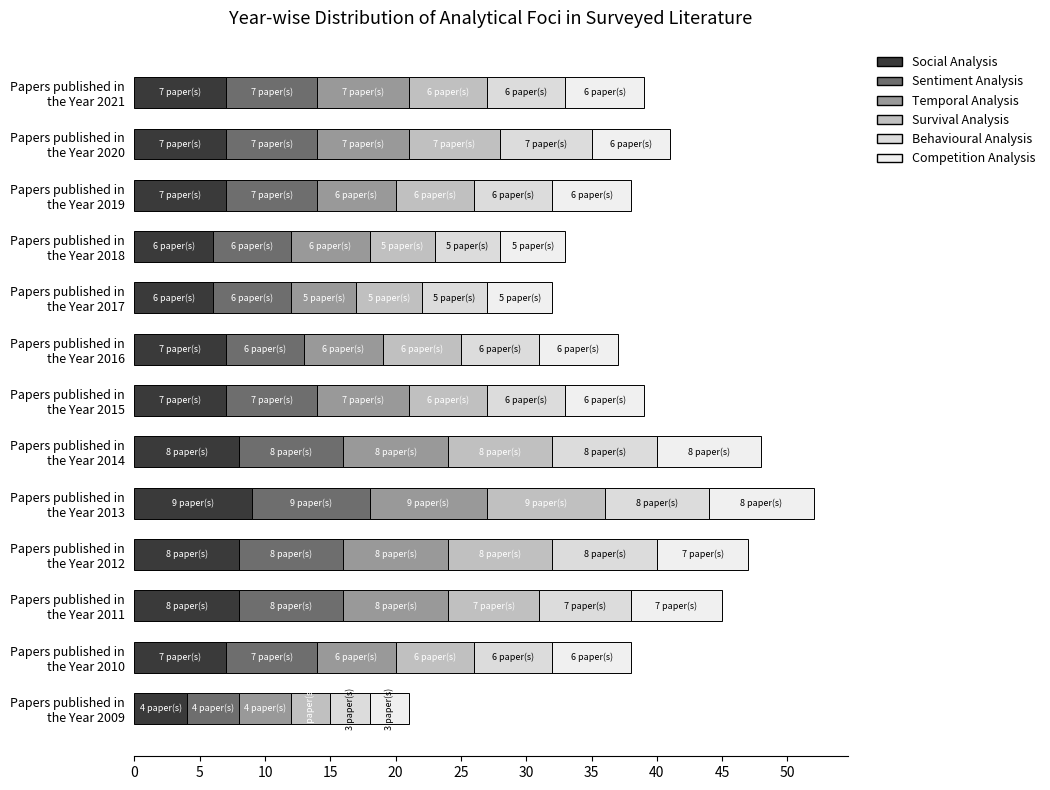

Count the number of categories in the chart.

13